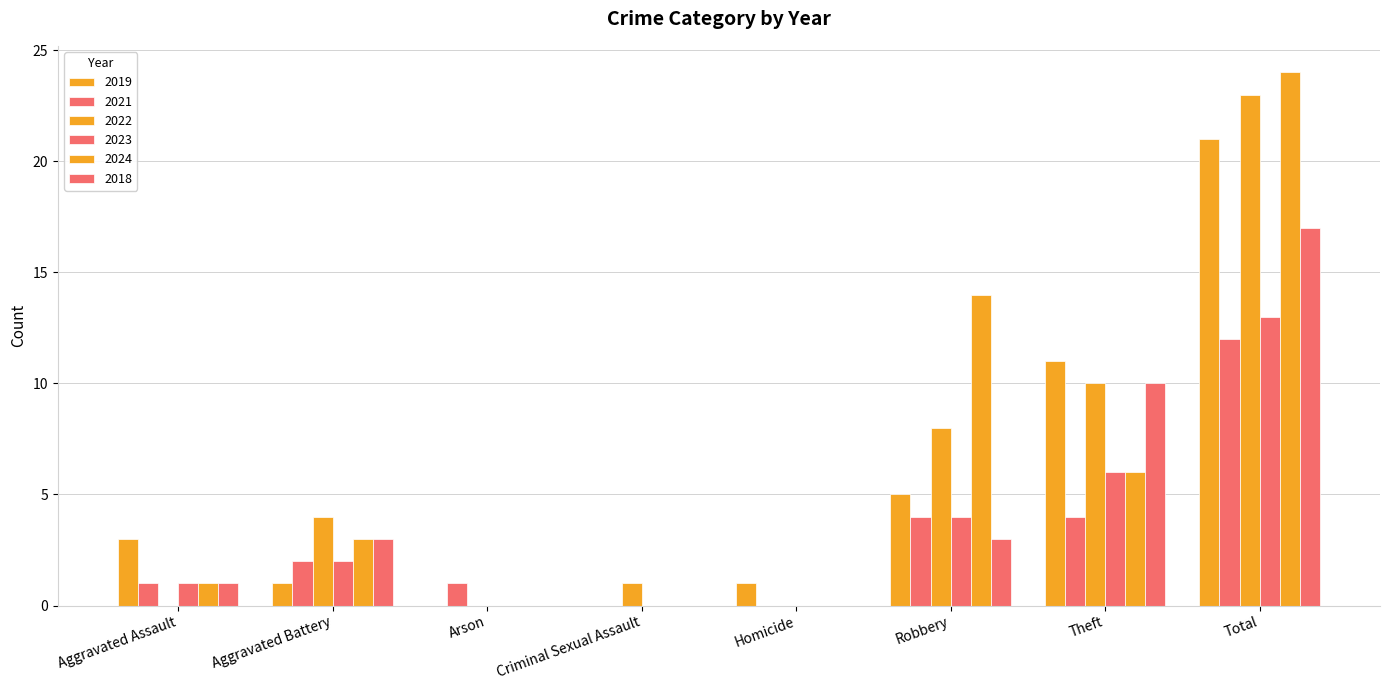

Rank the series by their maximum value, from lowest to highest.

2021, 2023, 2018, 2019, 2022, 2024